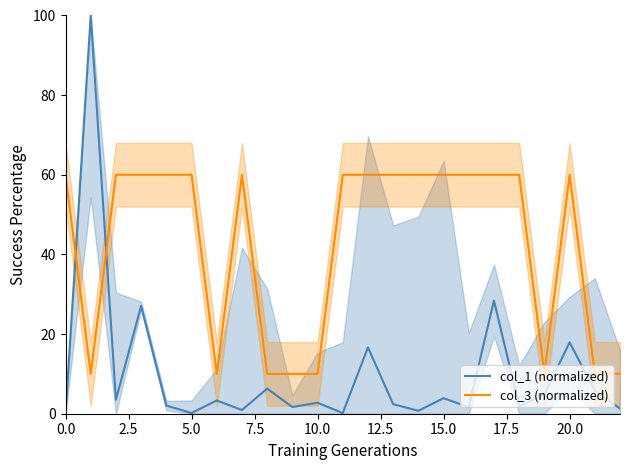

What is the spread (max minus min) of values at 18?

58.2